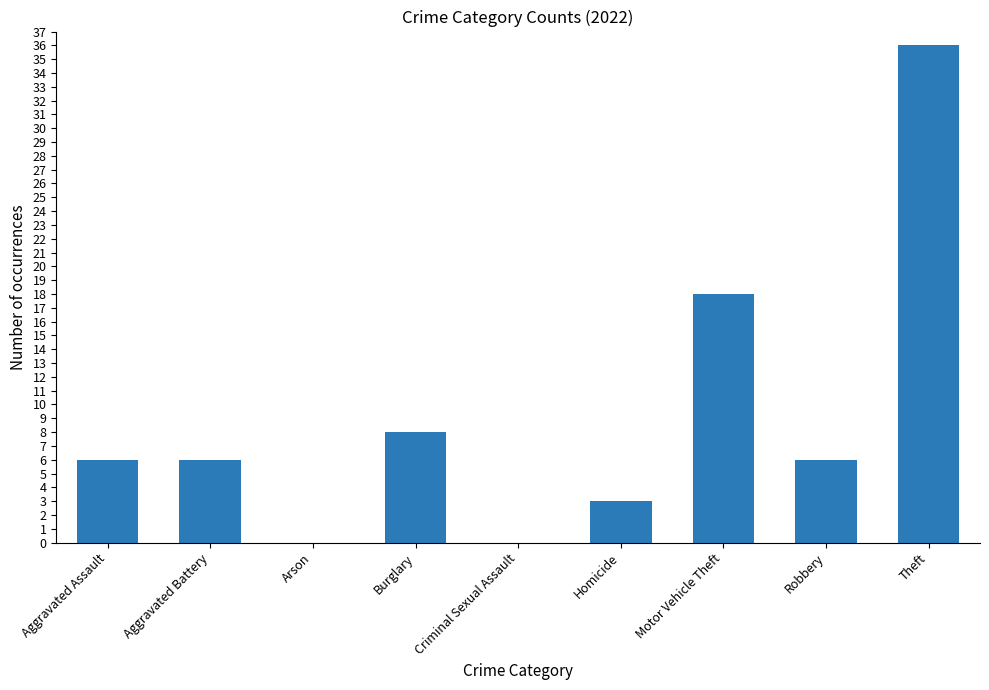

Between Criminal Sexual Assault and Aggravated Battery, which is larger?

Aggravated Battery